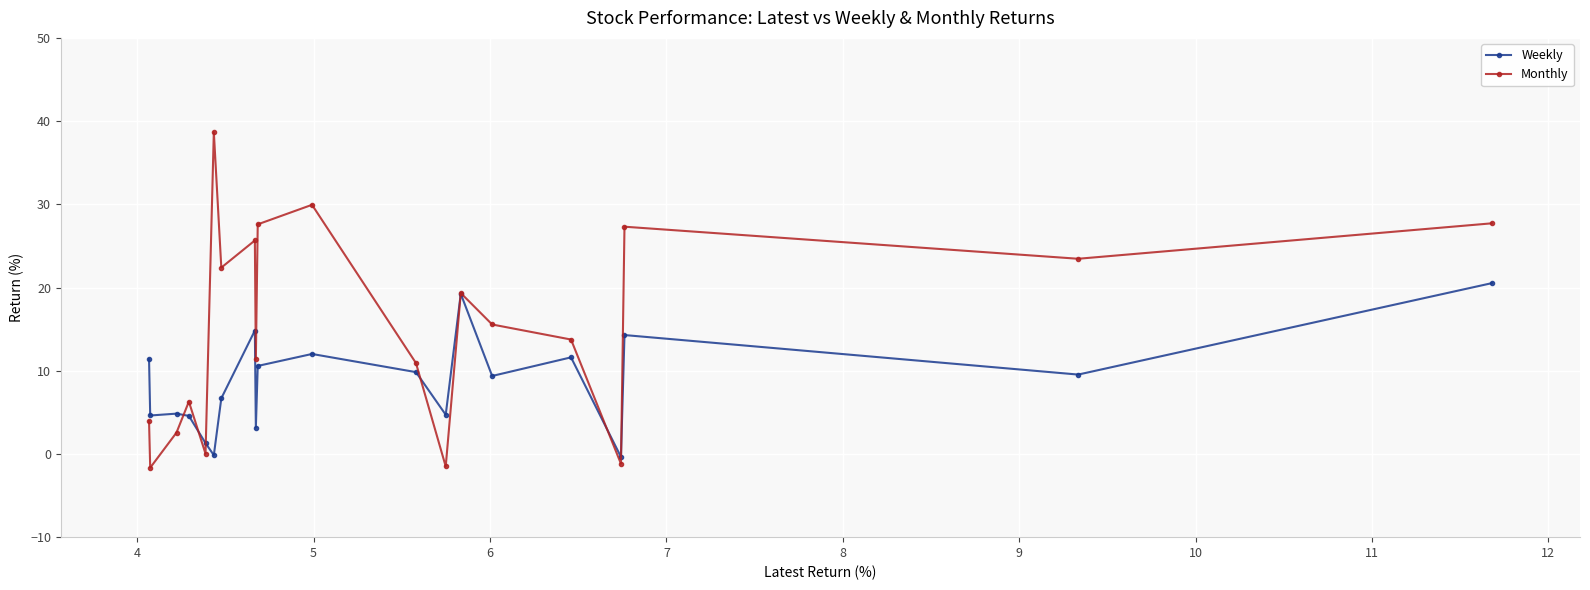

List the series in order of their peak value, highest first.

Monthly, Weekly